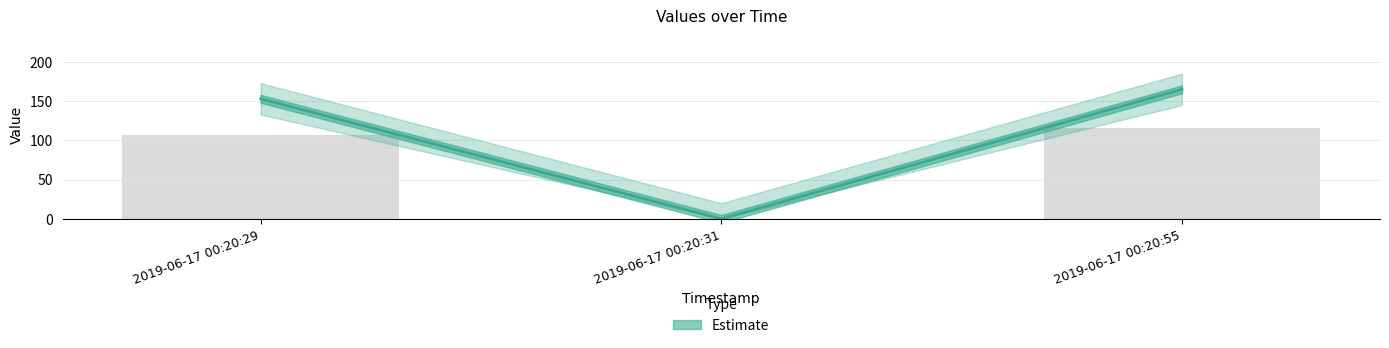

What is the approximate value at 2019-06-17 00:20:55?

164.9